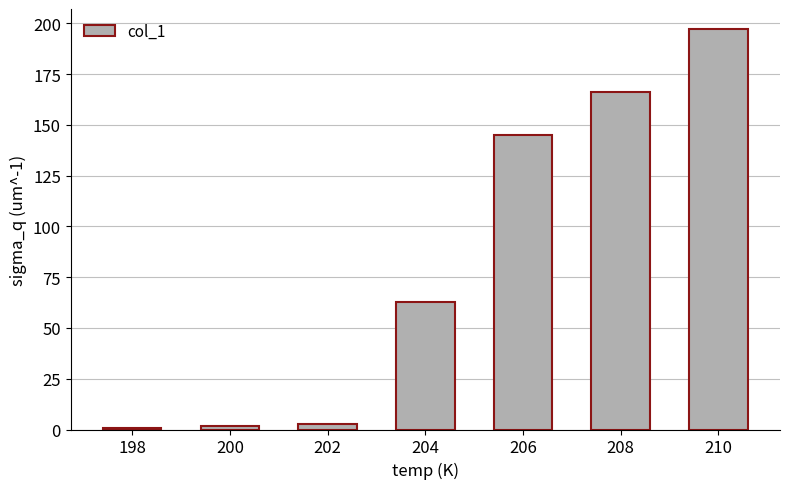

The chart shows a value of 2.6 at 202. True or false?

True